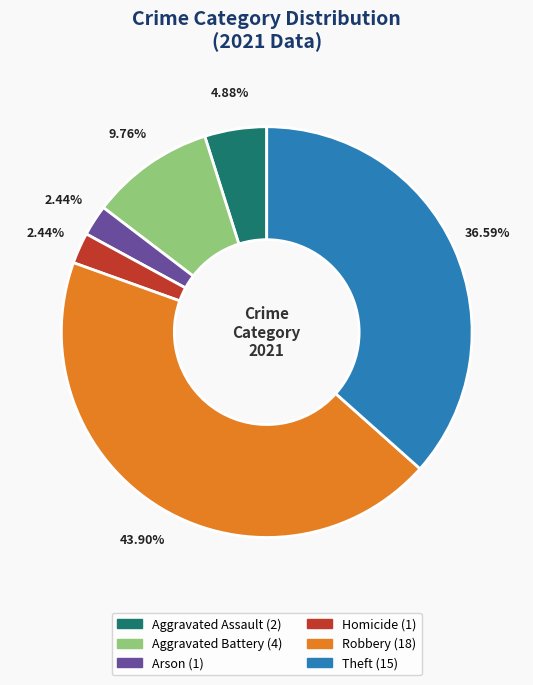

Is there any slice that represents more than half of the pie?

No